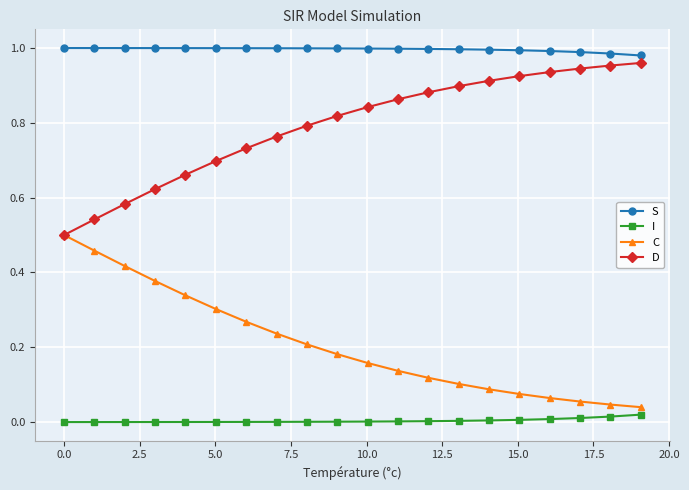

True or false: I and S cross at least once.

False